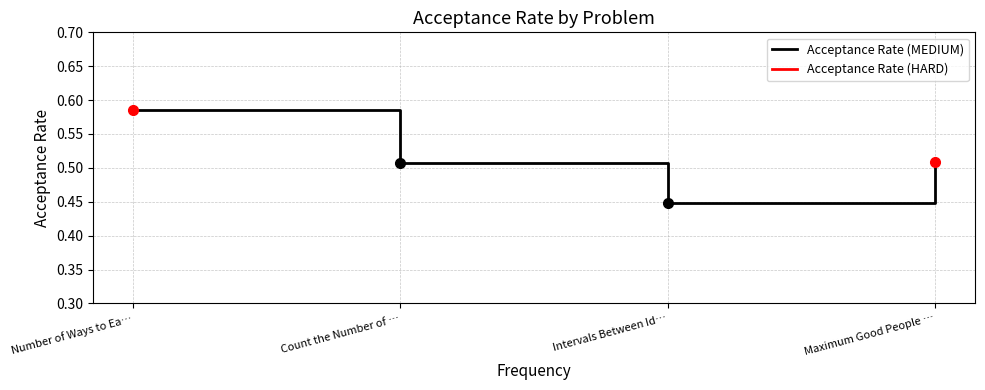

At which category does the chart reach its minimum across all series?

Intervals Between Id…